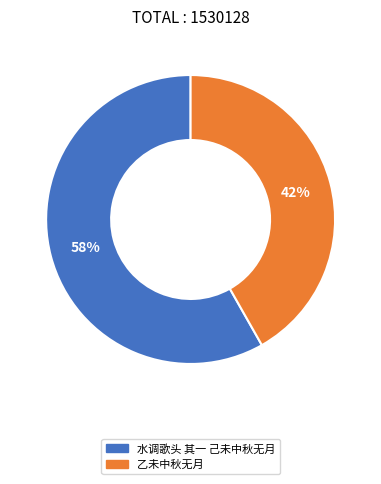

To the nearest percent, what percentage of the pie is 水调歌头 其一 己未中秋无月?

58%